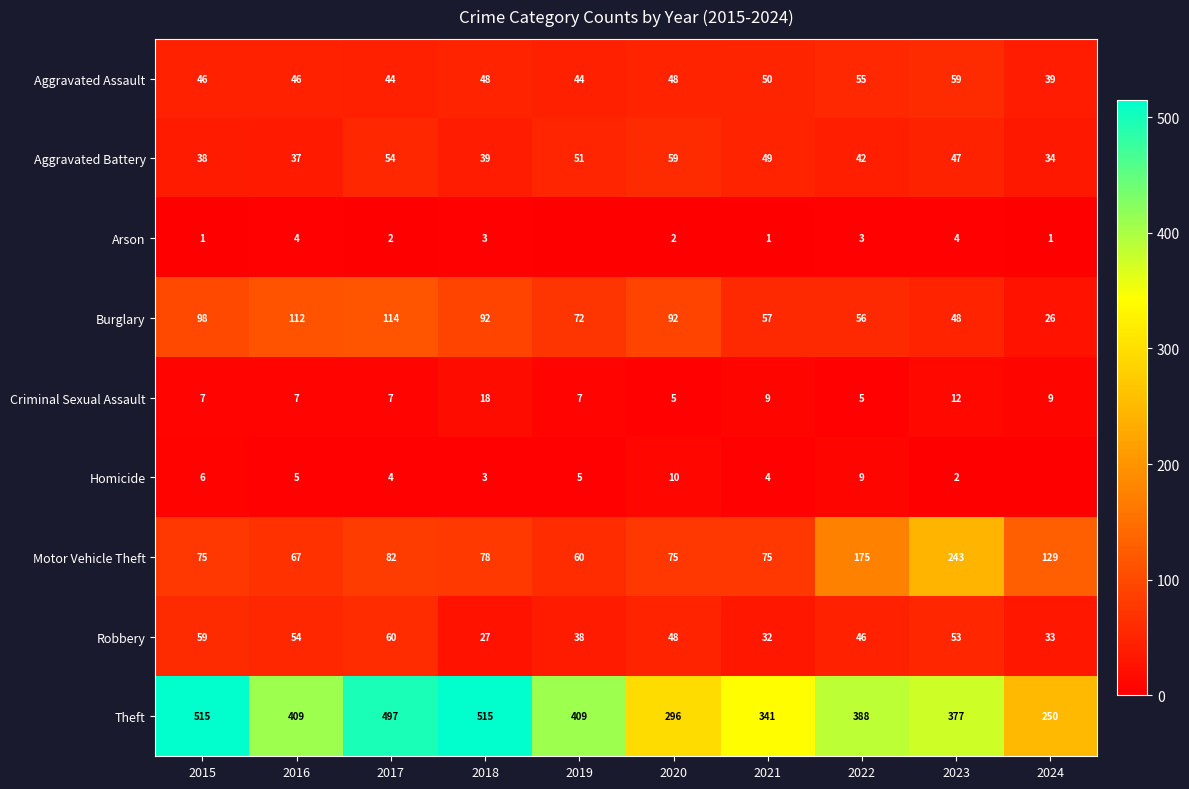

At which label does Motor Vehicle Theft reach its peak?

2023